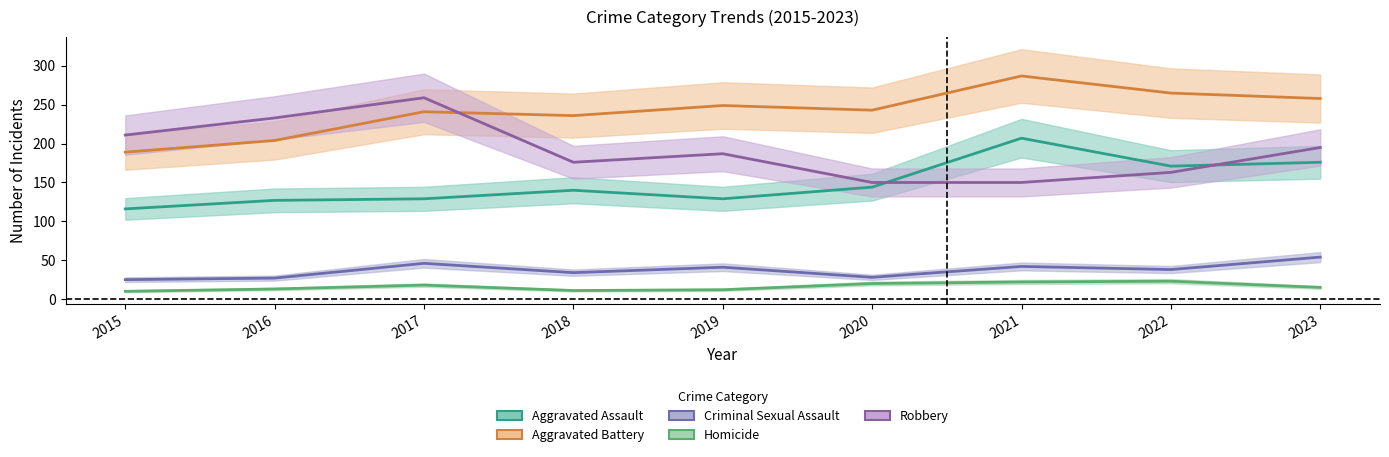

What is the difference between the maximum and minimum values in the Robbery series?

109